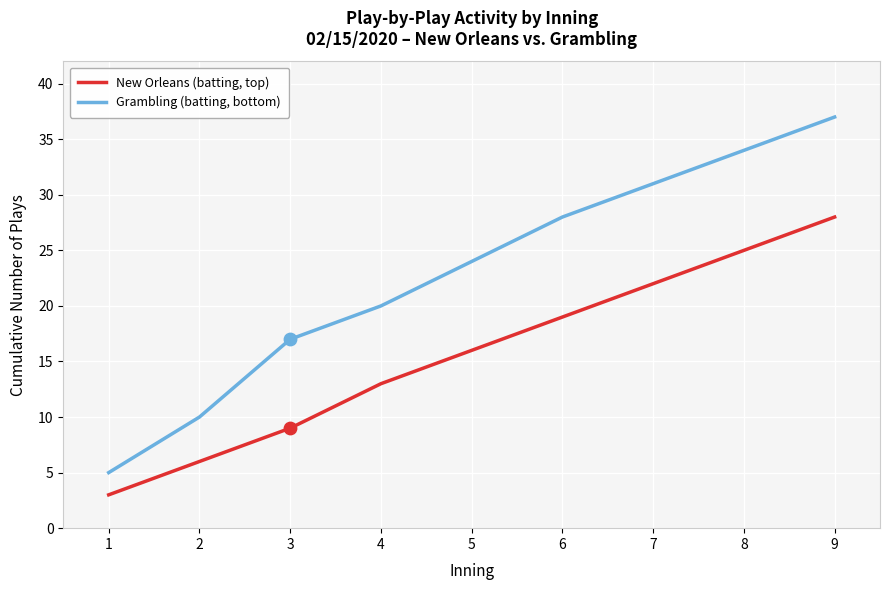

Which series has the largest total across all categories?

Grambling (batting, bottom)